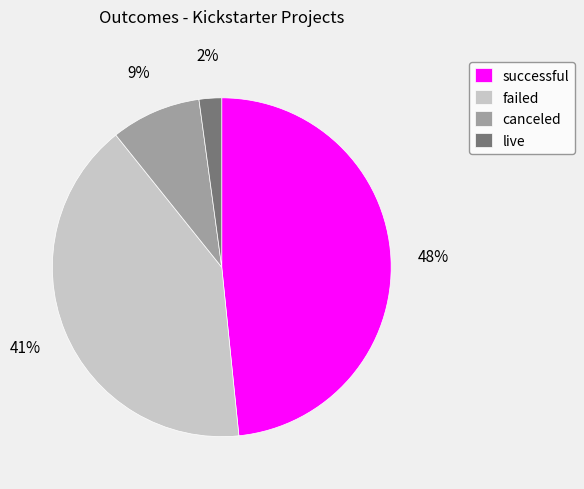

Does any single category account for the majority?

No